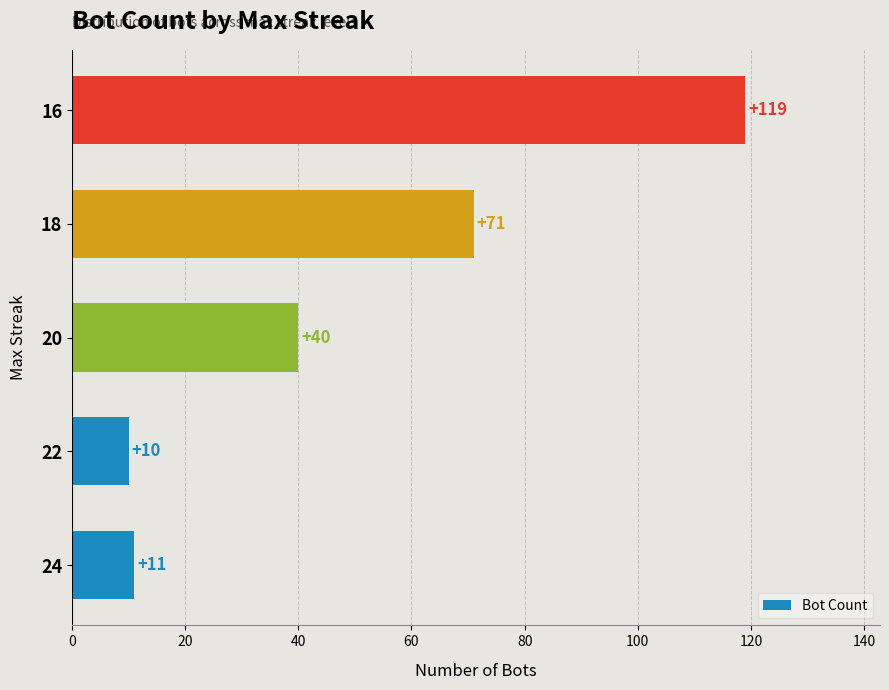

Approximately how many times larger is the value at 24 compared to 20?

0.3